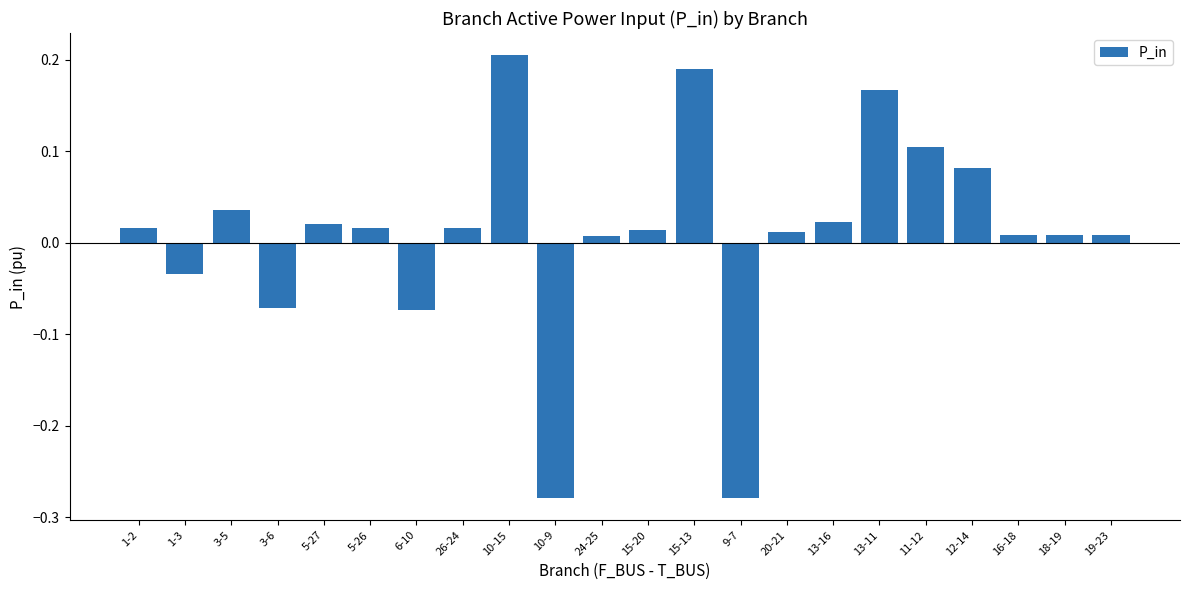

What position from the right is 12-14?

4